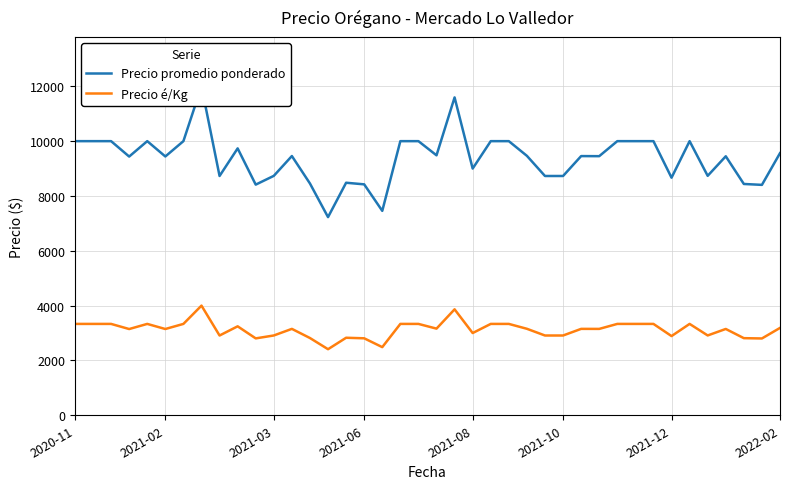

Does the chart have visible grid lines?

Yes